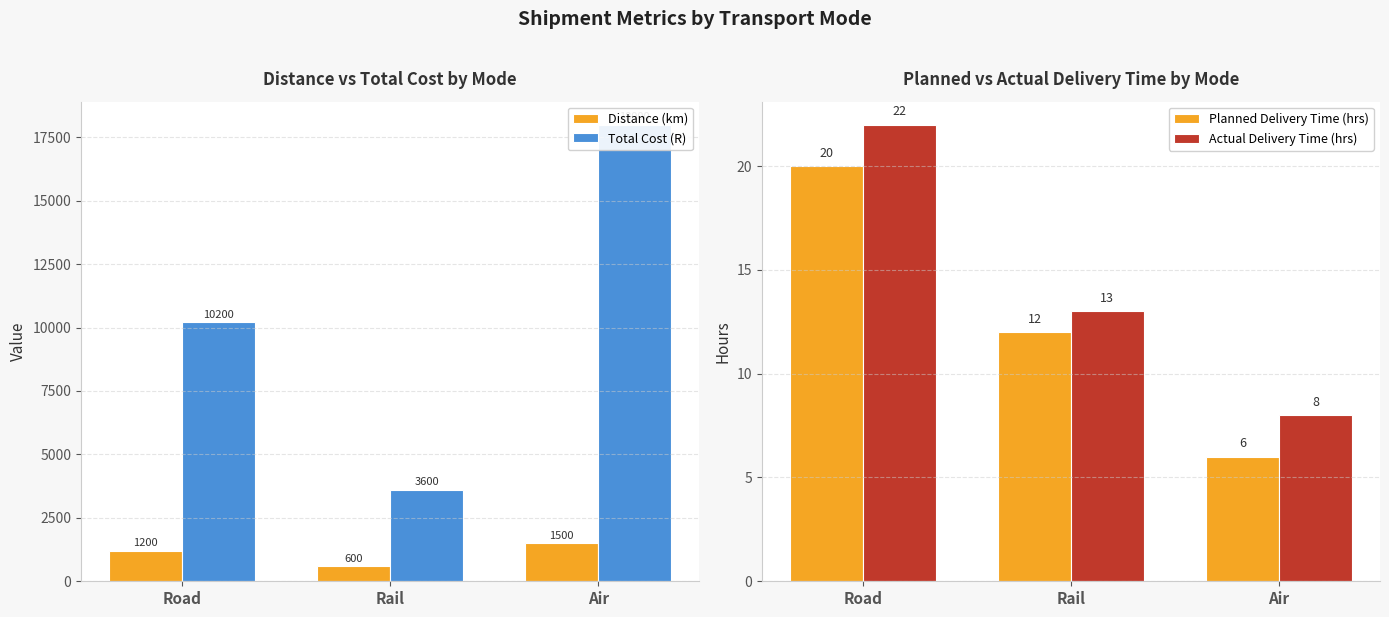

Reading left to right, list all the values displayed in this chart.

Distance (km): Road=1200	Rail=600	Air=1500
Total Cost (R): Road=10200	Rail=3600	Air=18000
Planned Delivery Time (hrs): Road=20	Rail=12	Air=6
Actual Delivery Time (hrs): Road=22	Rail=13	Air=8